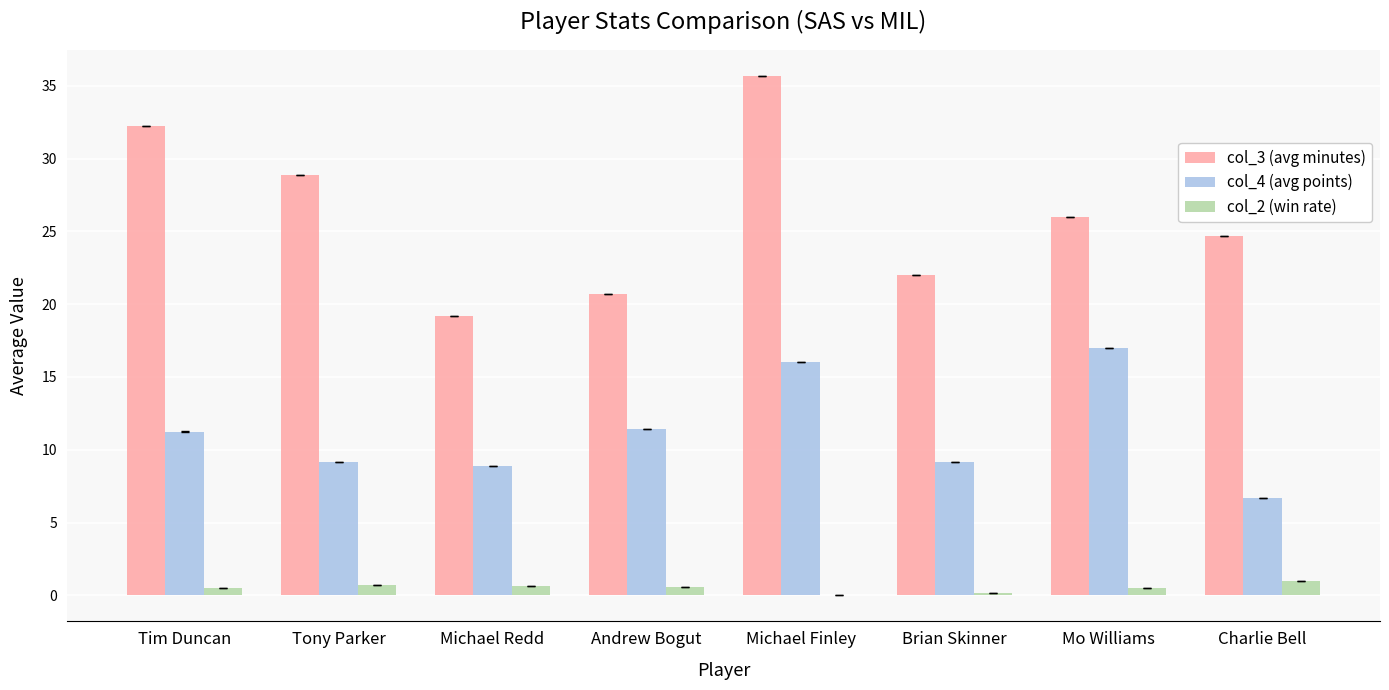

What is the sum of all col_4 (avg points) values?

89.6